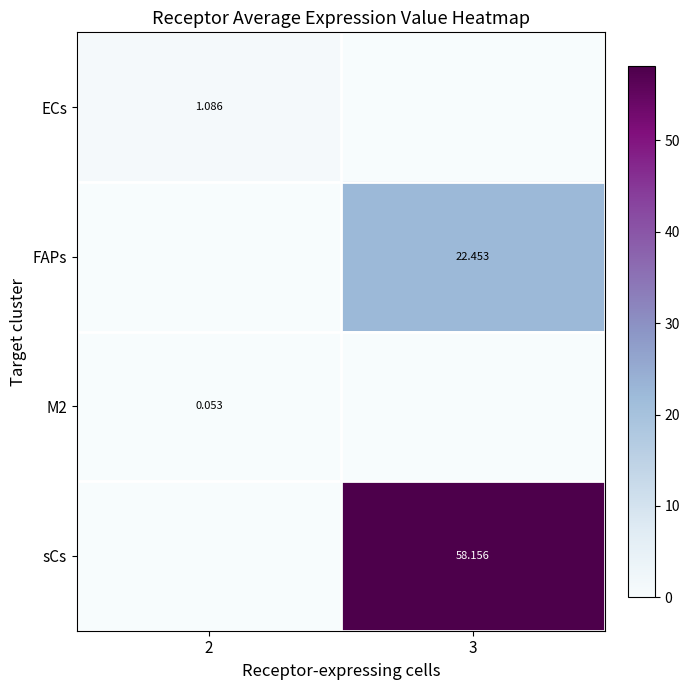

How many data points in sCs are less than 58?

1